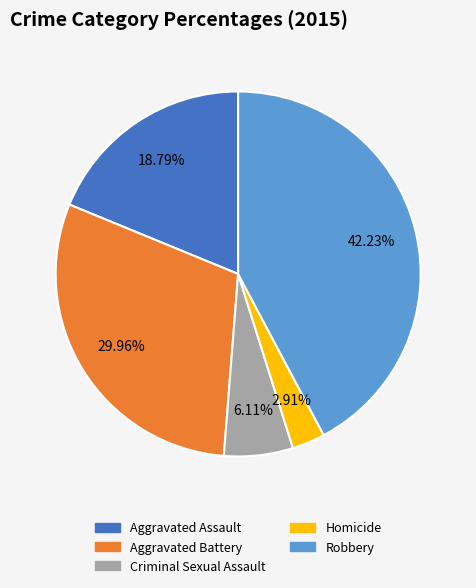

Approximately how many times larger is the value at Aggravated Battery compared to Criminal Sexual Assault?

4.9